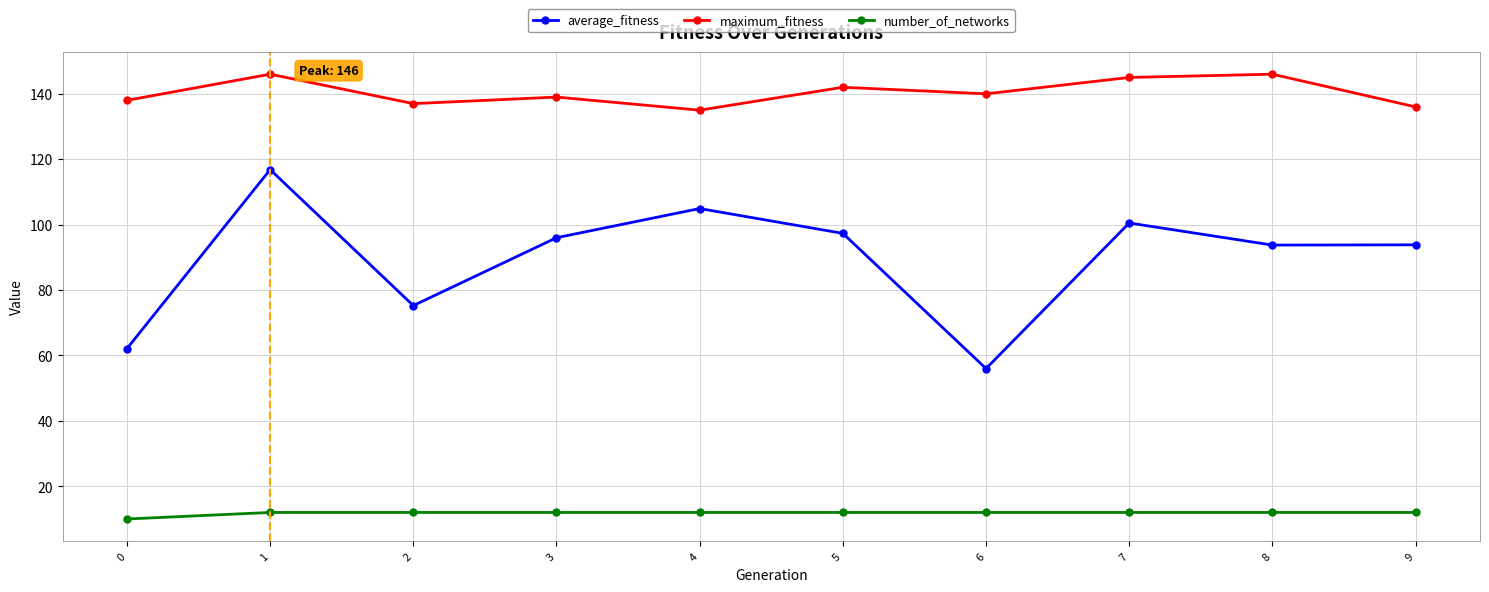

Does the chart have visible grid lines?

Yes